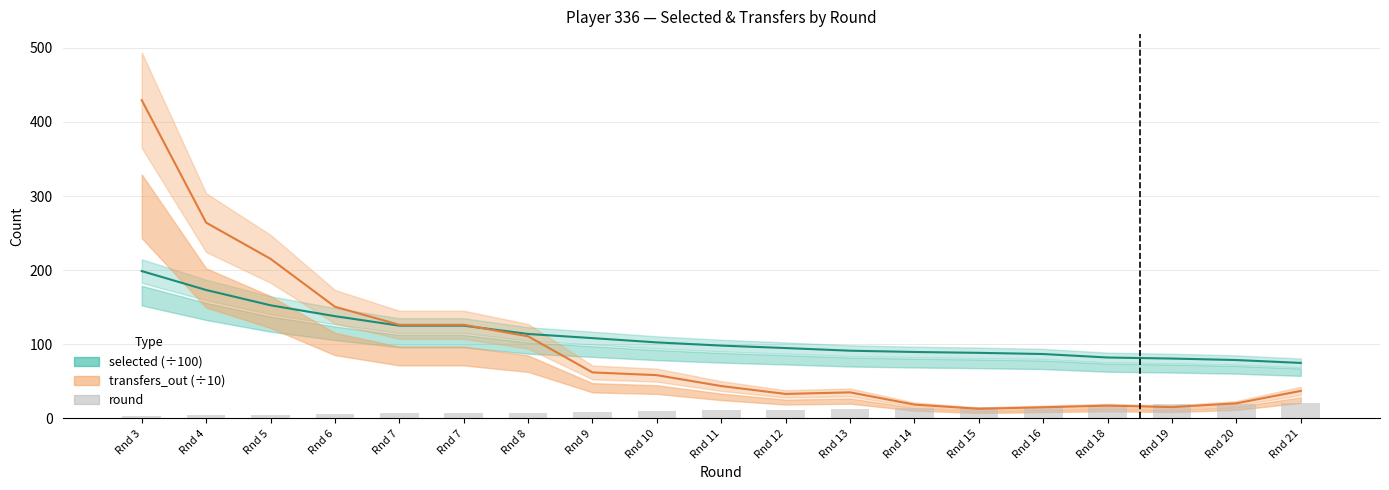

What is the value of the 19th bar from the left?

21